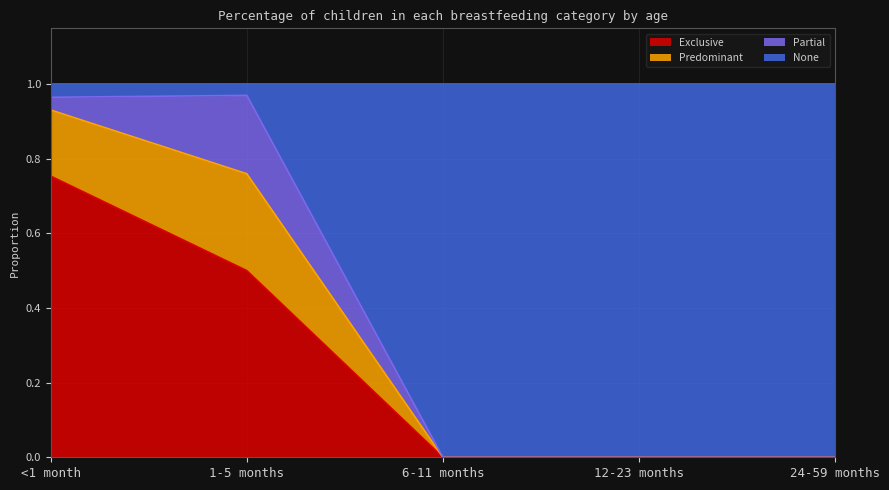

What is the total value across all series at <1 month?

1.0